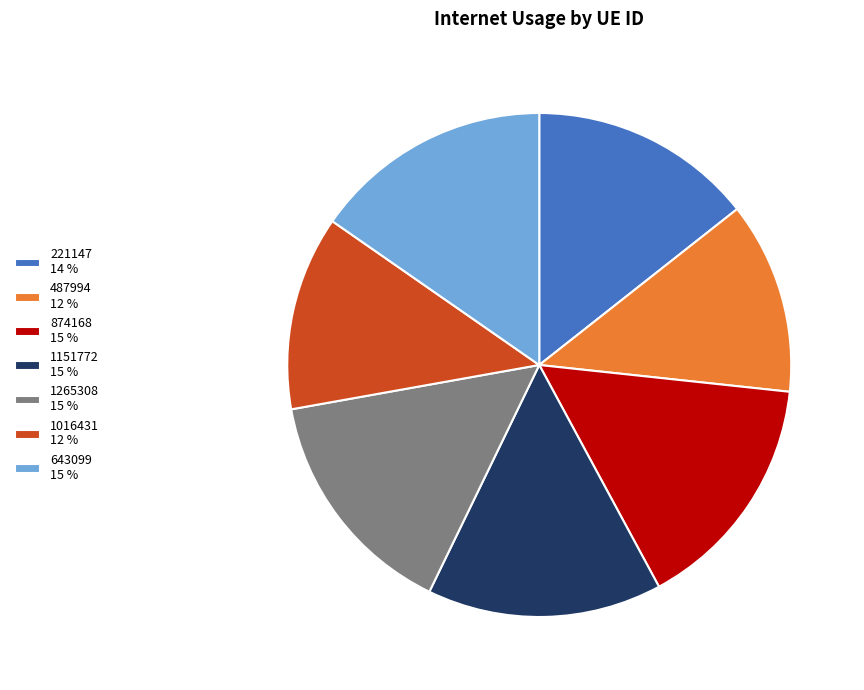

True or false: 874168 15 % accounts for 15% of the total.

True